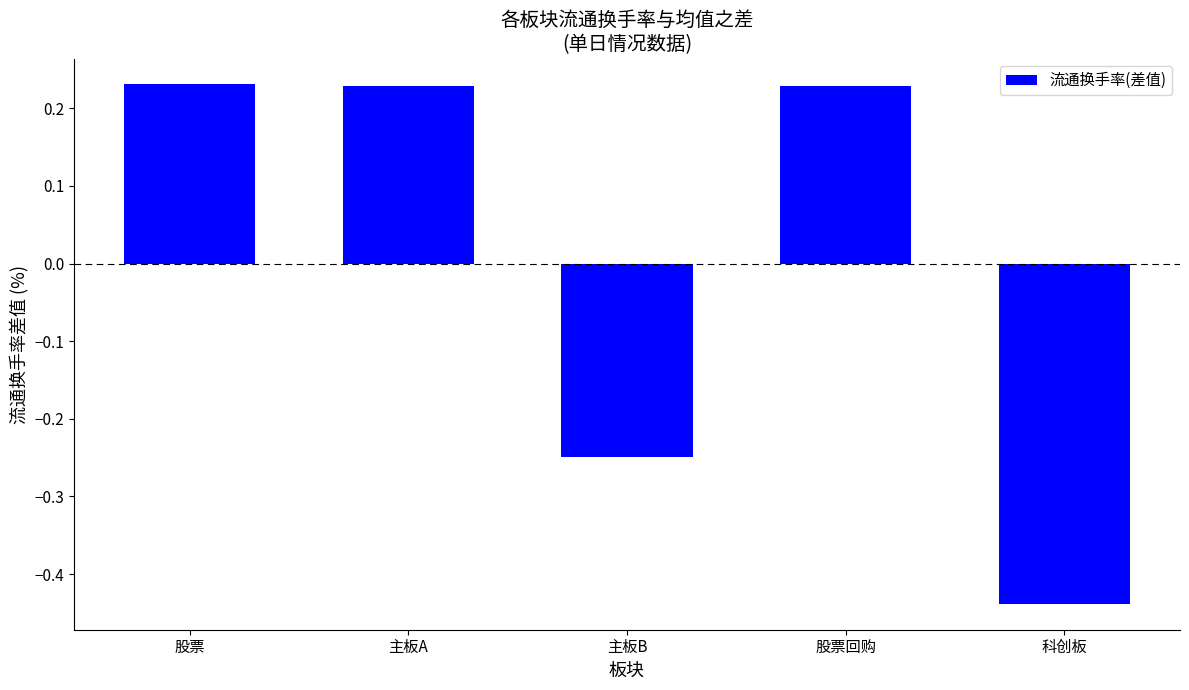

What is the difference between the maximum and minimum values?

0.7